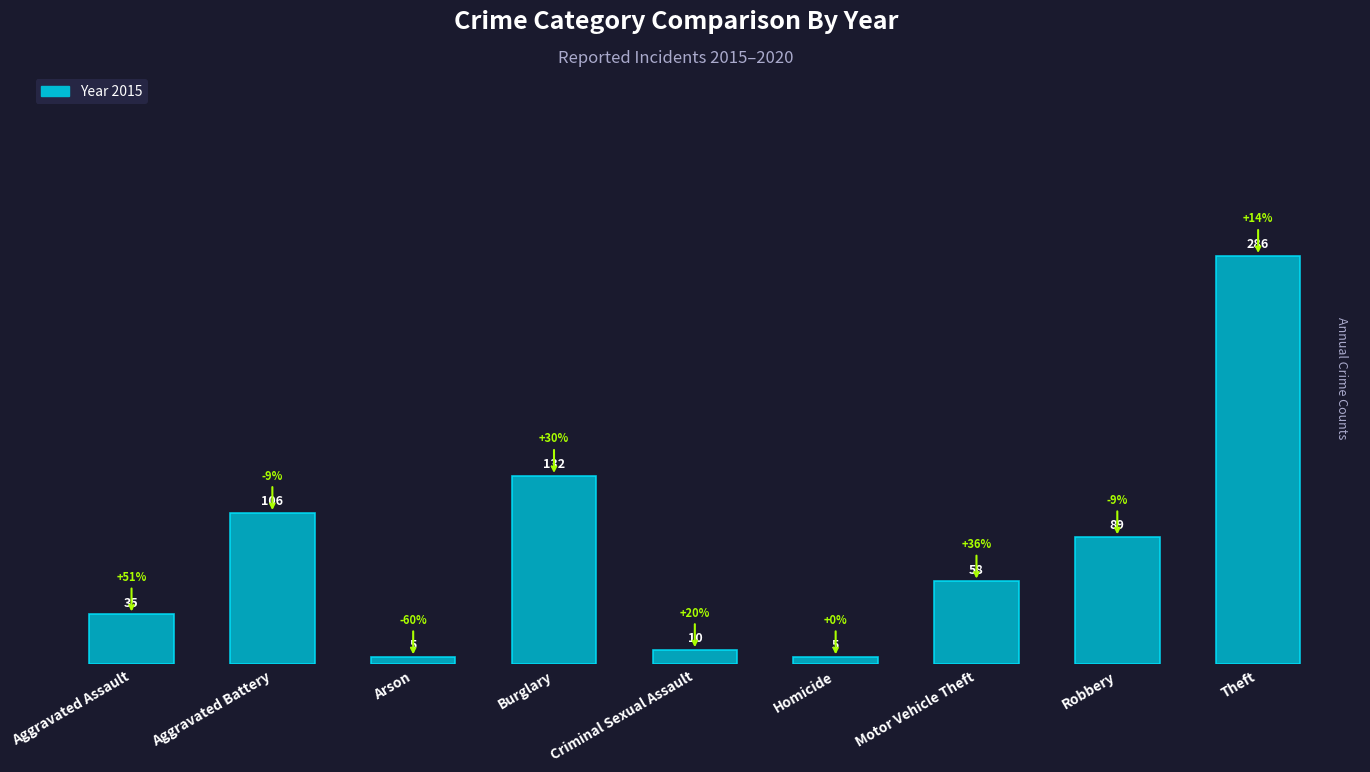

Is it true that the value at Theft is 471?

False